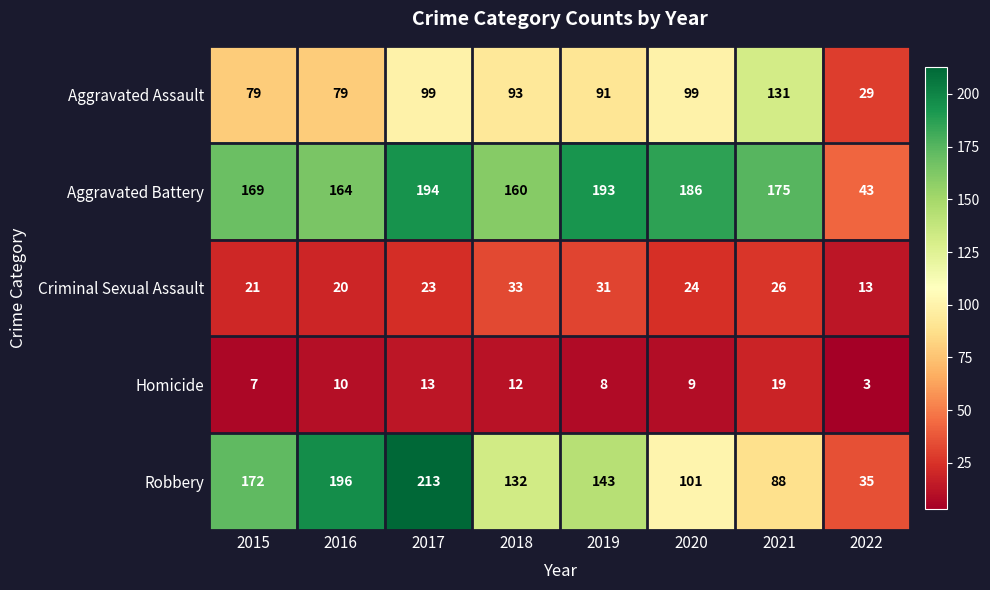

What is the average value of the Criminal Sexual Assault series?

24